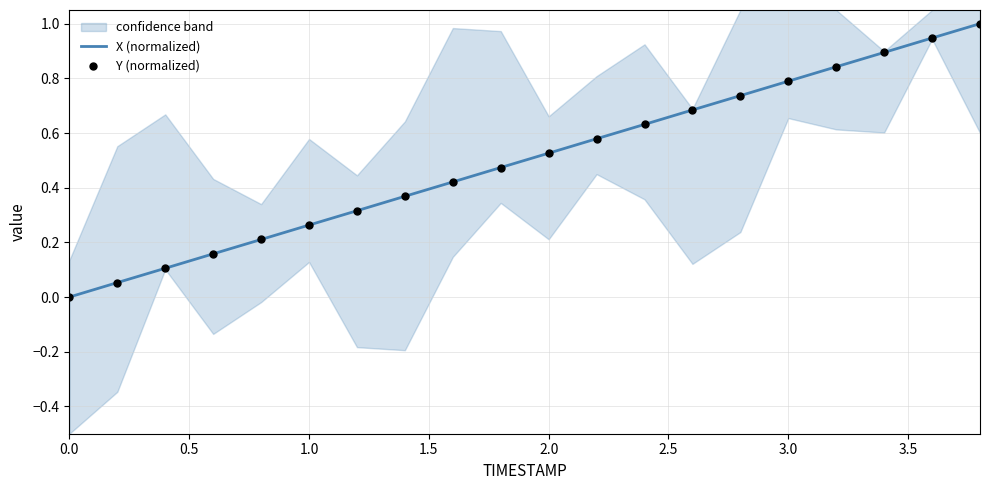

Is the value of Y (normalized) at 1.5 greater than the value of X (normalized) at 15?

No